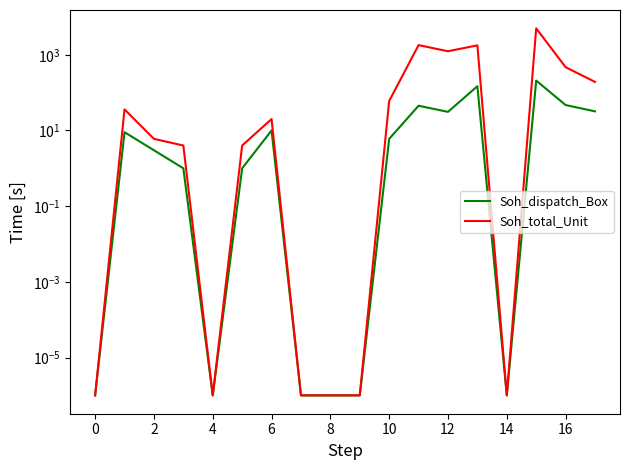

Does the chart display data point markers on the line(s)?

No